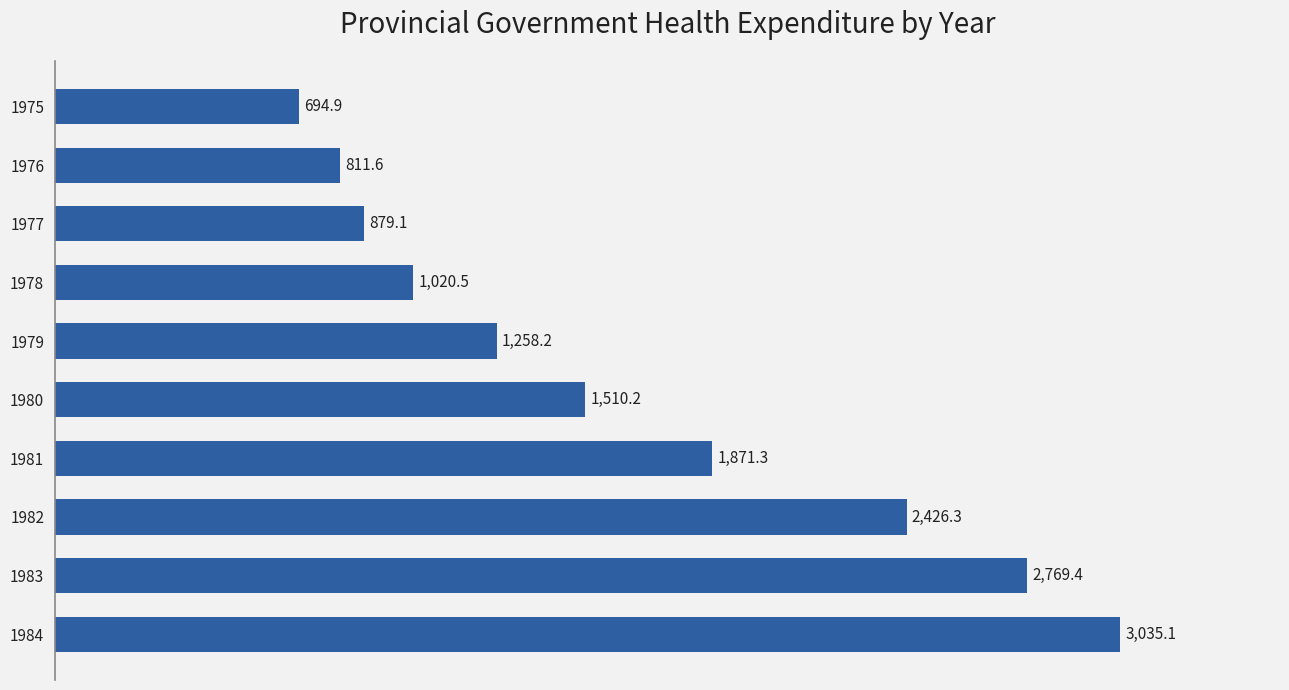

List the labels in order of value, smallest first.

1975, 1976, 1977, 1978, 1979, 1980, 1981, 1982, 1983, 1984